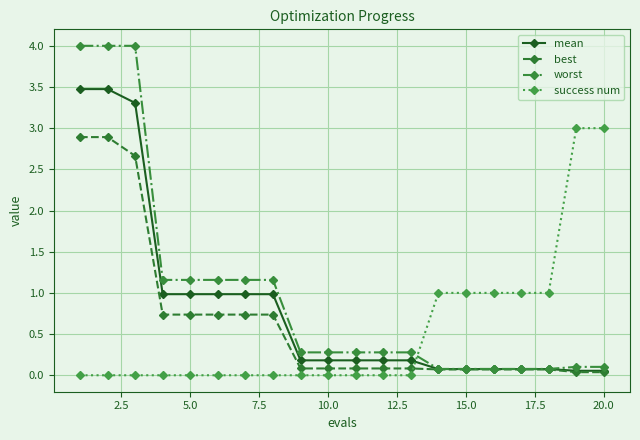

True or false: best and success num cross at least once.

True